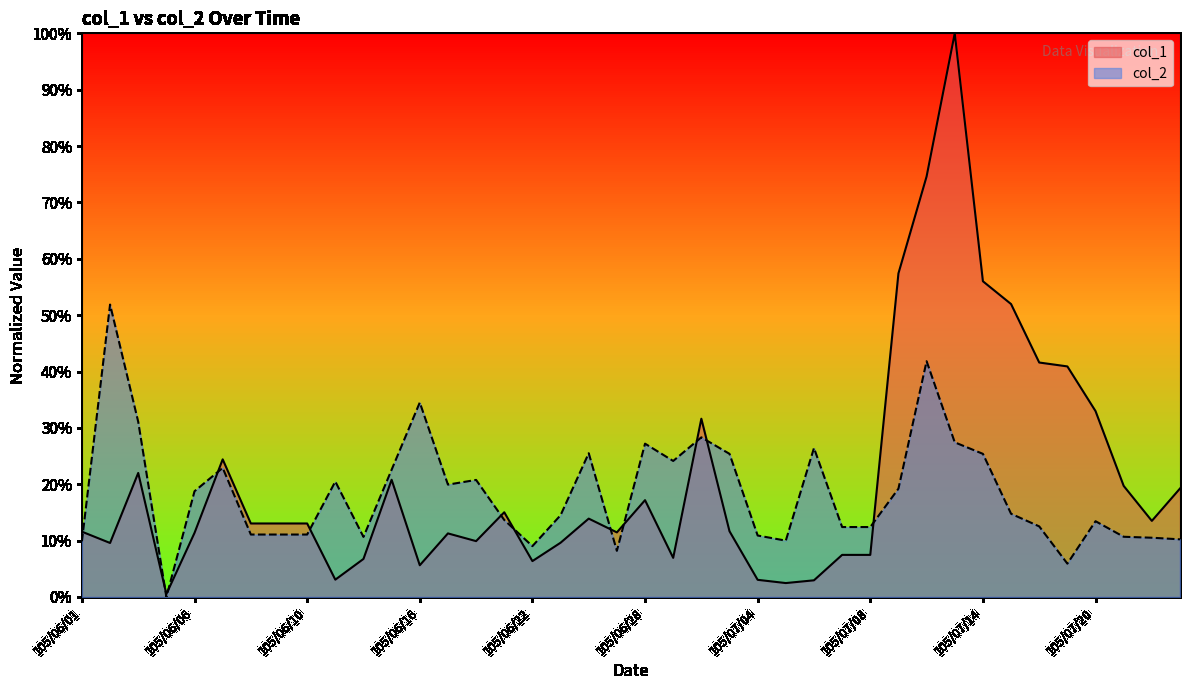

What is the spread (max minus min) of values at 105/06/17?

0.1